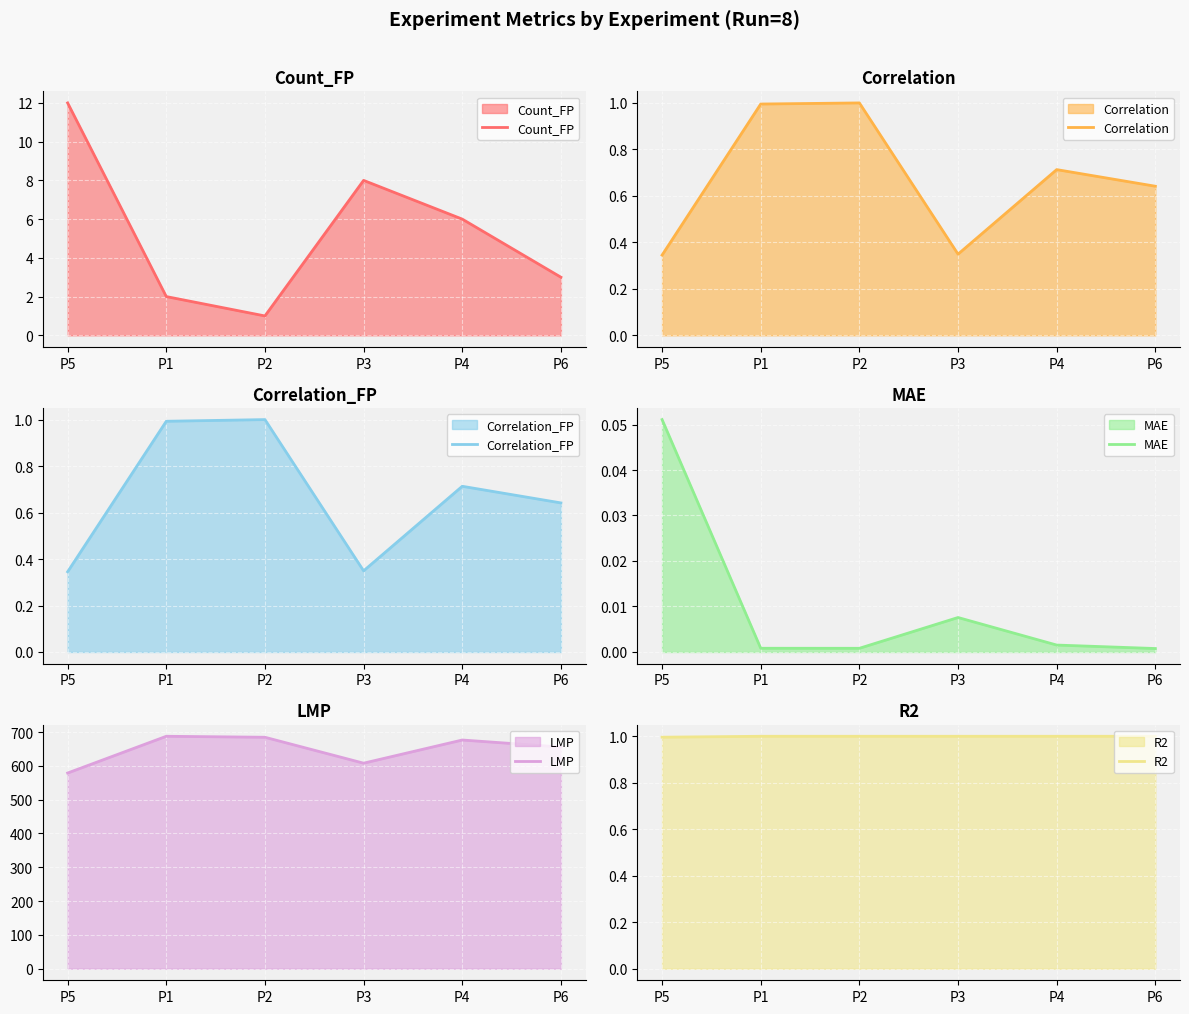

True or false: MAE and Correlation cross at least once.

False